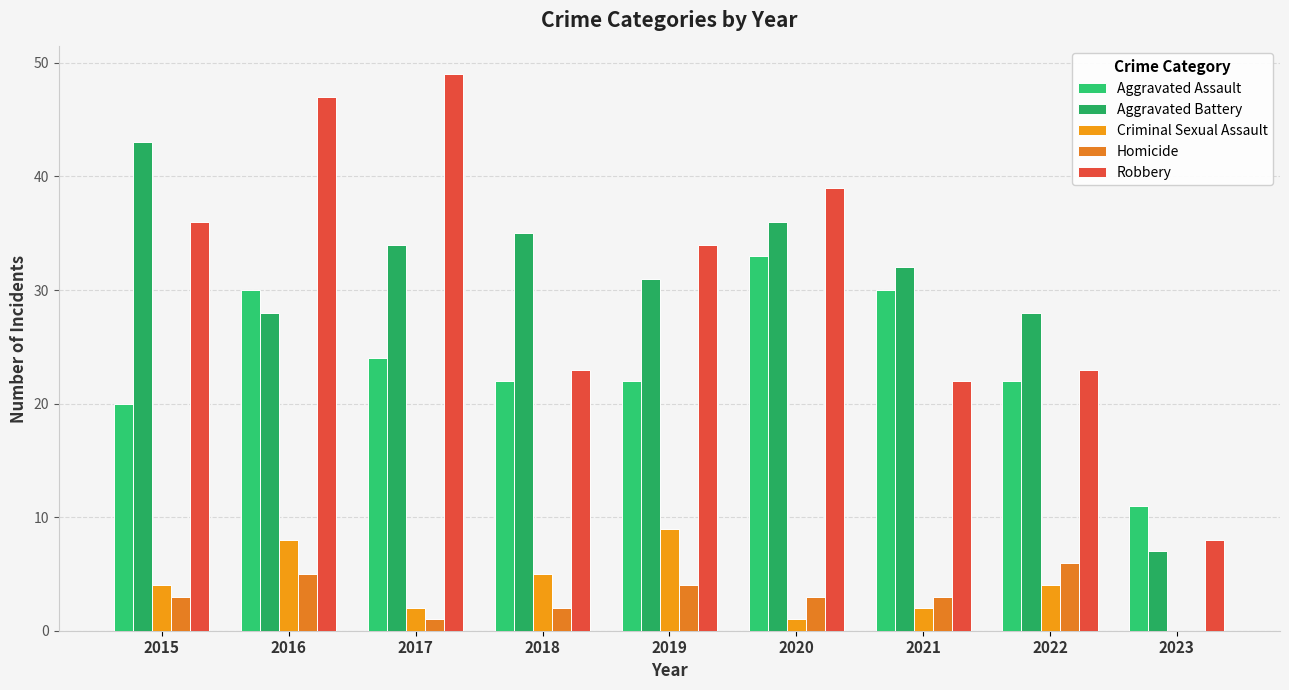

Is it true that Robbery equals 22 at 2021?

True